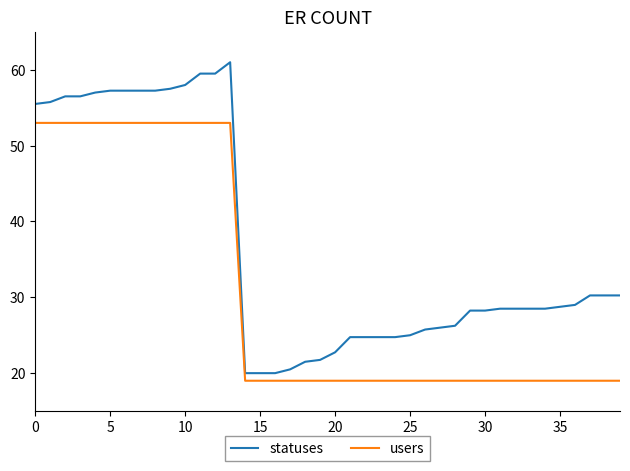

Which series has the largest range (max minus min)?

statuses